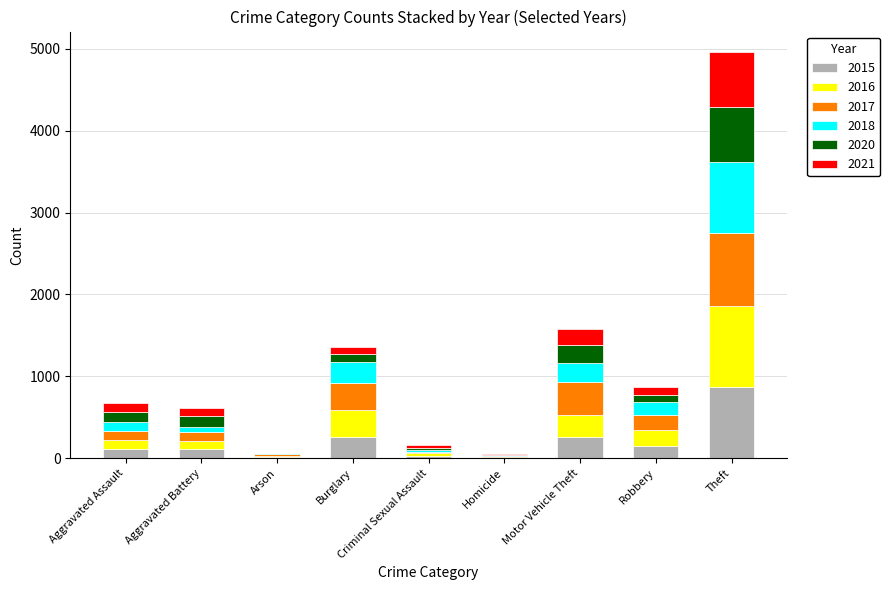

Count the number of categories in the chart.

9